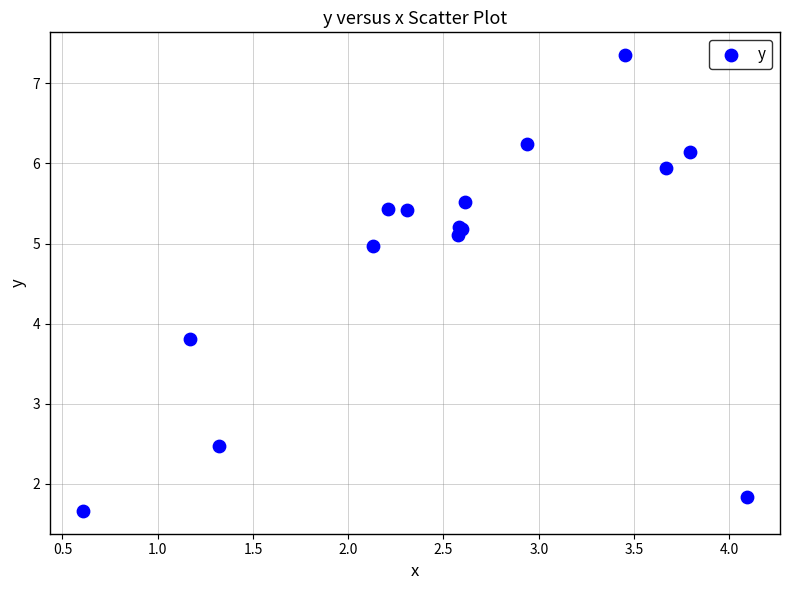

What Y value in the scatter plot is closest to 4?

3.8